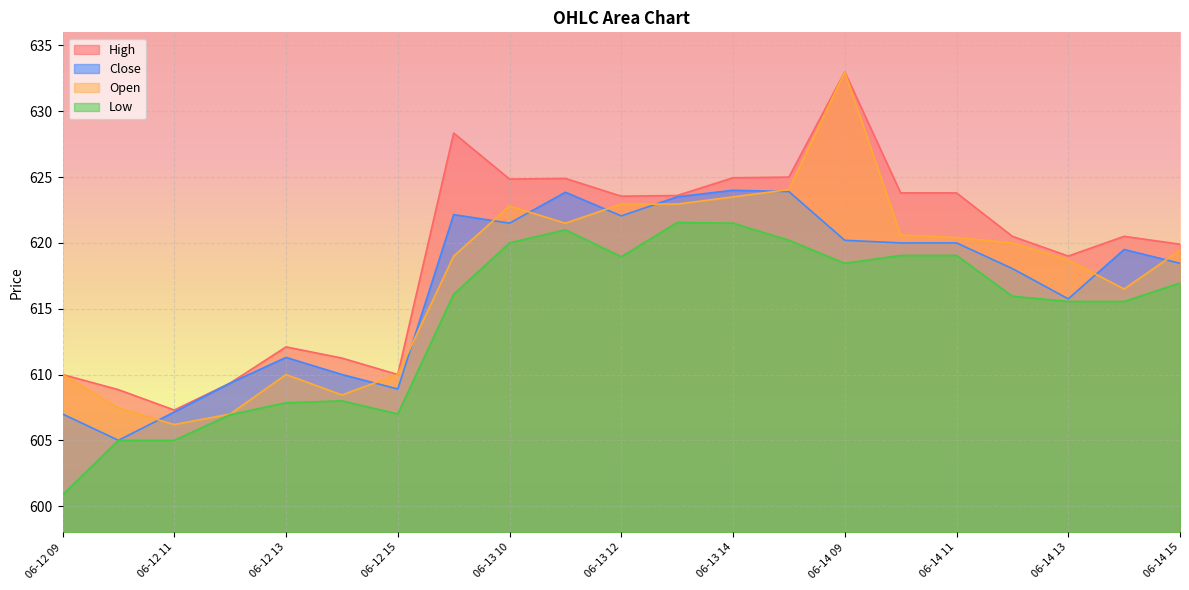

What is the minimum value shown in the chart?

600.9